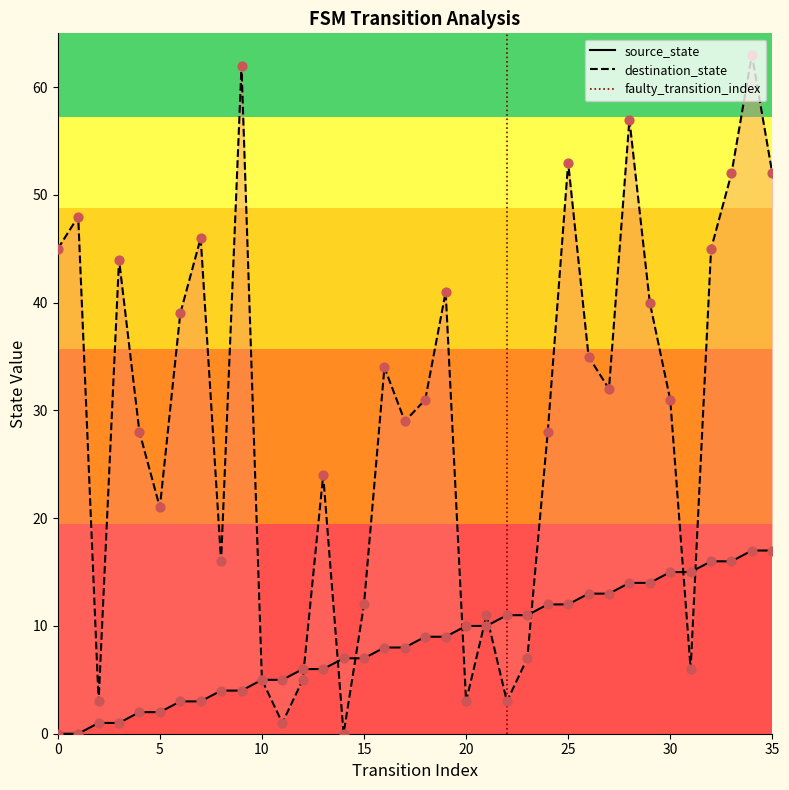

Is the value of source_state at 23 greater than the value of destination_state at 7?

No